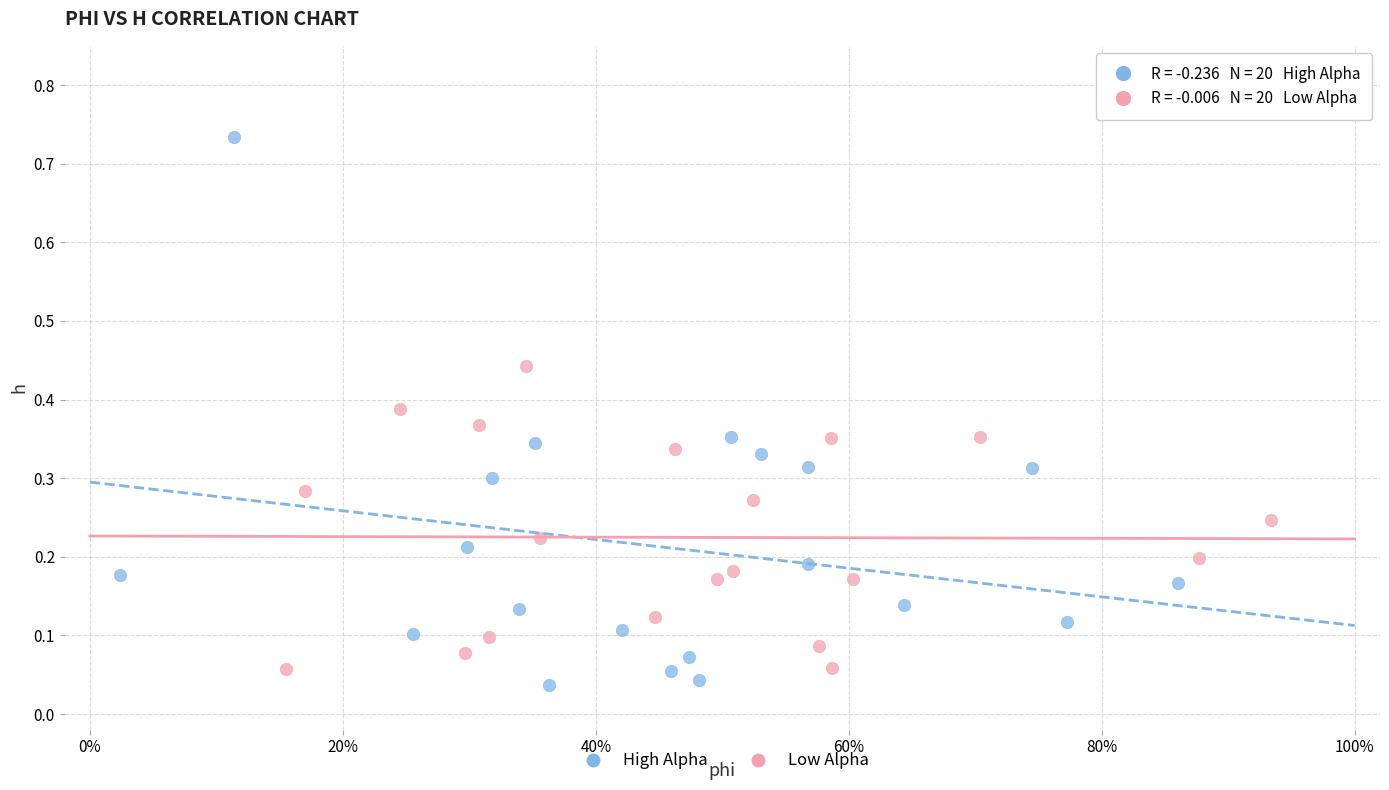

Which series has the largest Y range (max minus min)?

High Alpha